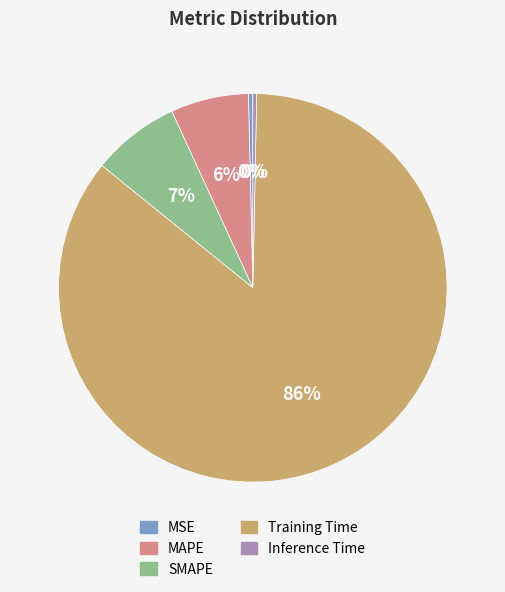

What percentage is the MAPE slice, to the nearest percent?

6%